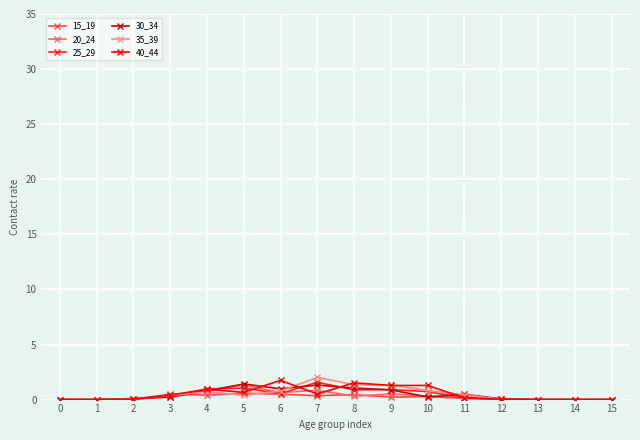

What is the sum of the 30_34 values at 7 and 8?

2.4